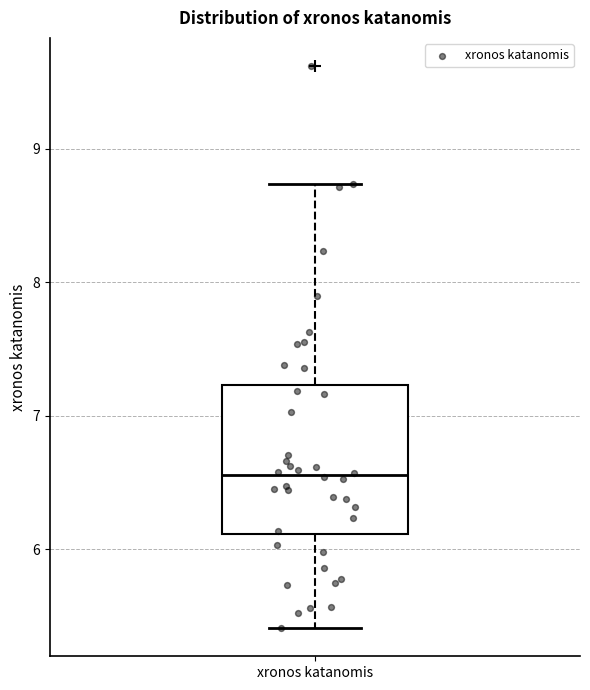

Where does the upper whisker of the box for xronos katanomis end on the y-axis? The values are not printed on the chart, so give them approximately, as read against the axis.

8.7